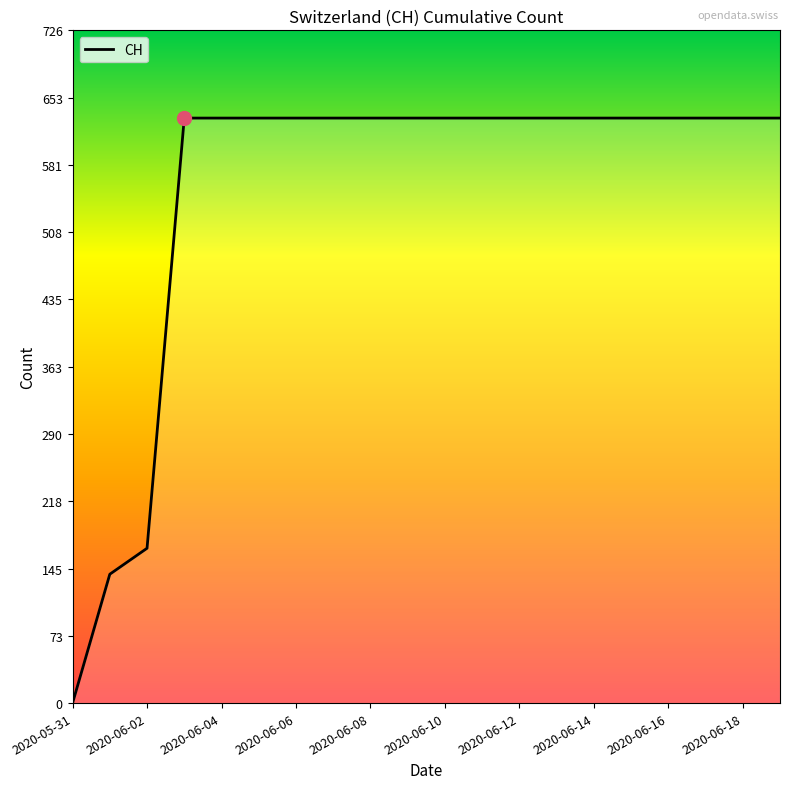

What is the difference between the maximum and minimum values?

631